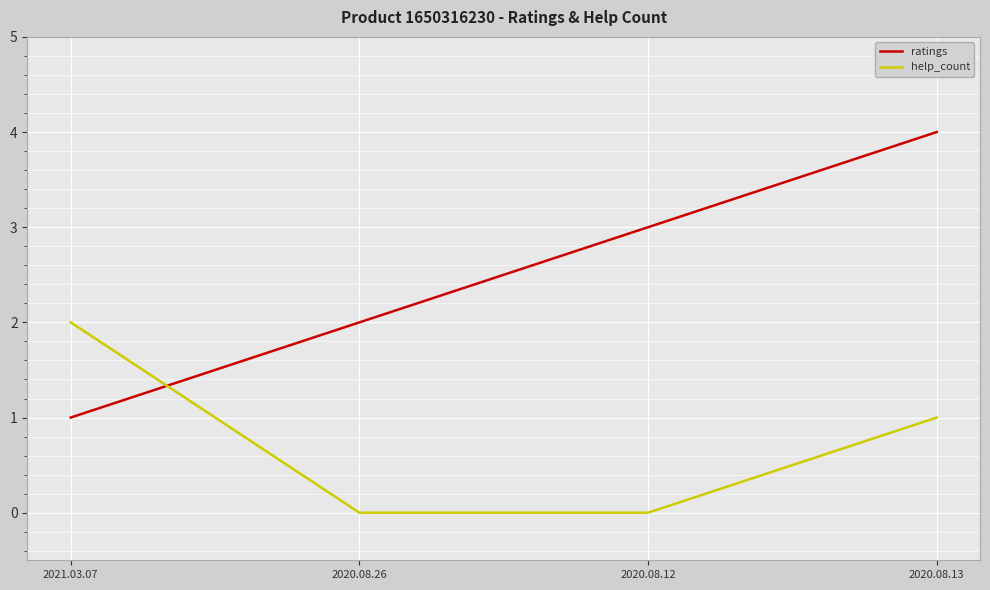

What is the difference between the second highest and minimum values in the help_count series?

1